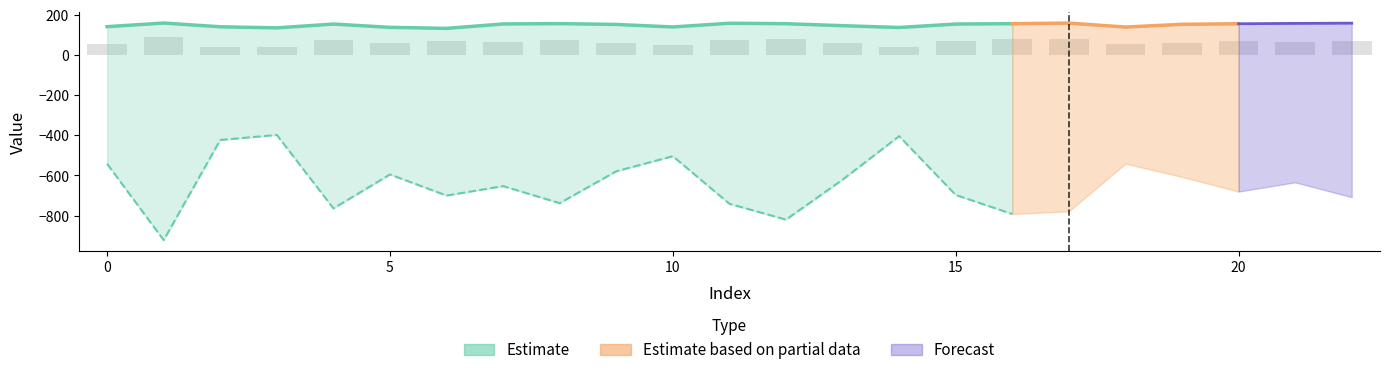

Are the bars grouped side by side (vs. stacked)?

No